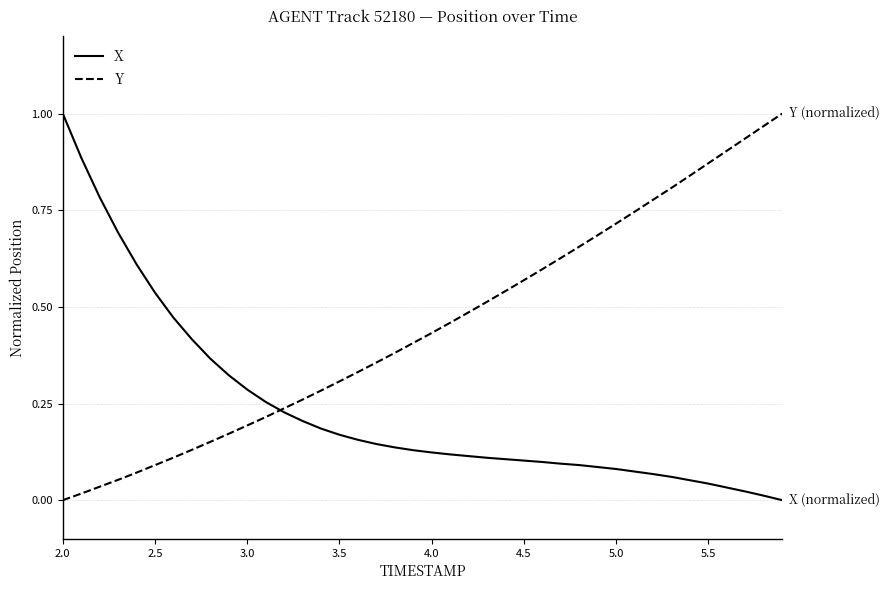

How many intersections are there between X and Y?

1